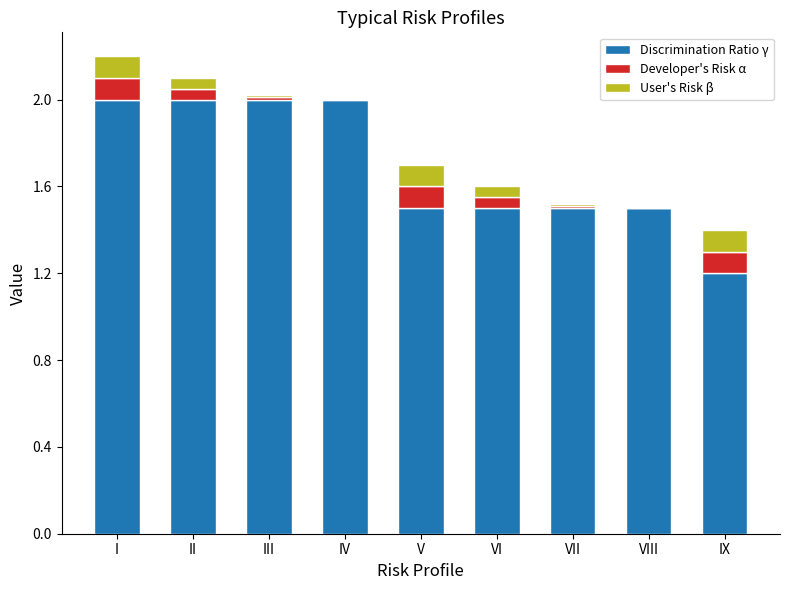

Are the bars horizontal?

No